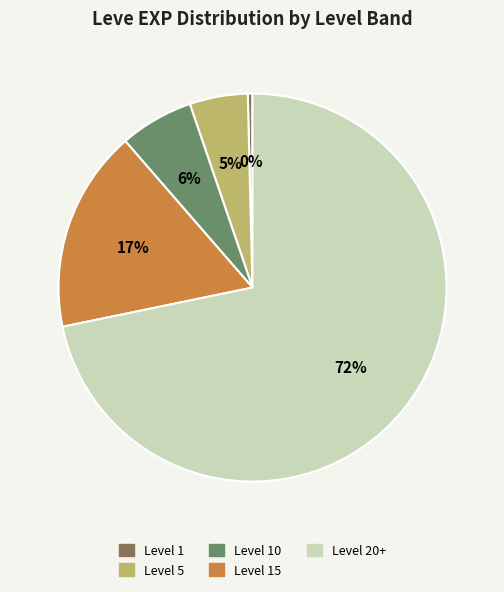

To the nearest percent, what is the average slice percentage?

20%